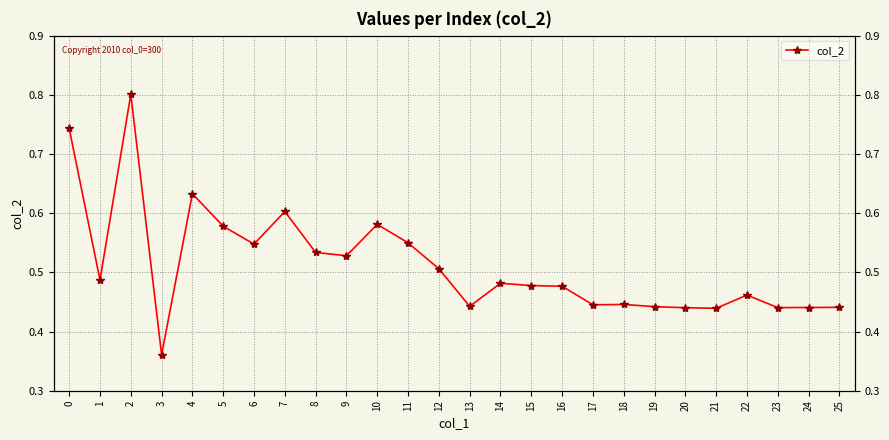

What is the change in value from 0 to 14?

-0.3